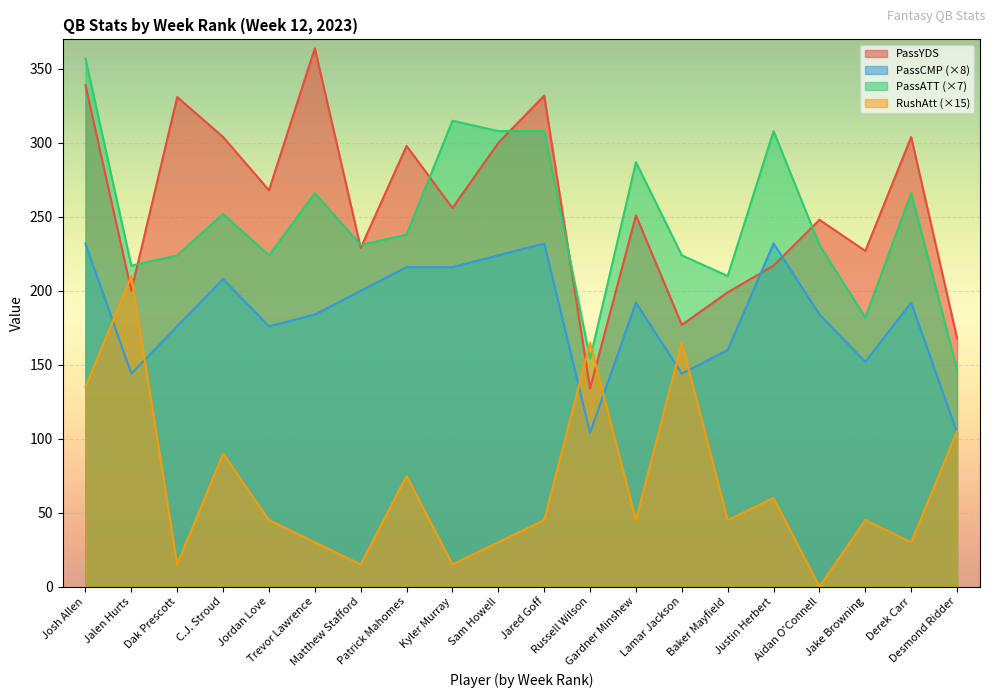

At how many categories does at least one series exceed 181?

18